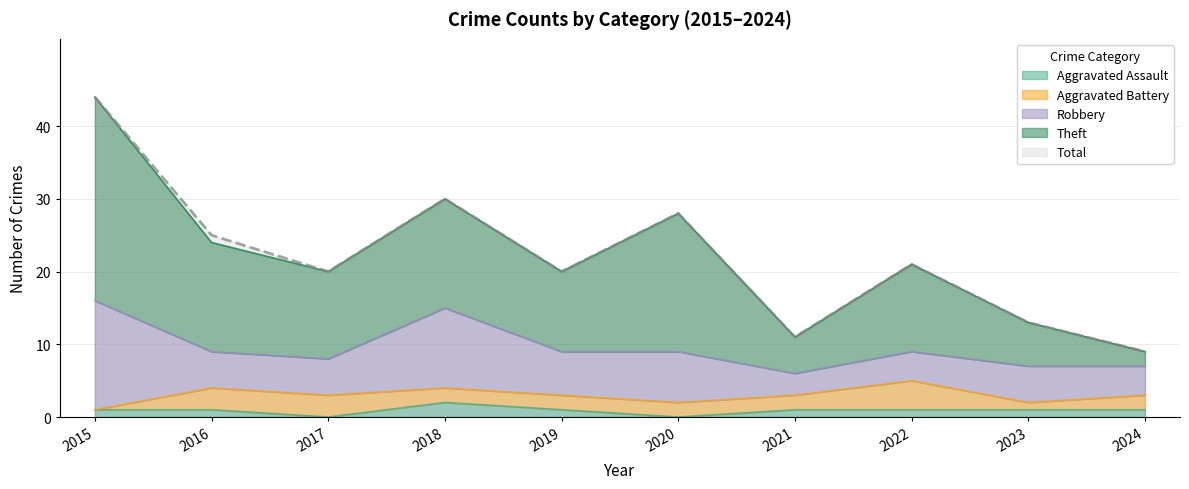

At which label does Theft reach its peak?

2015